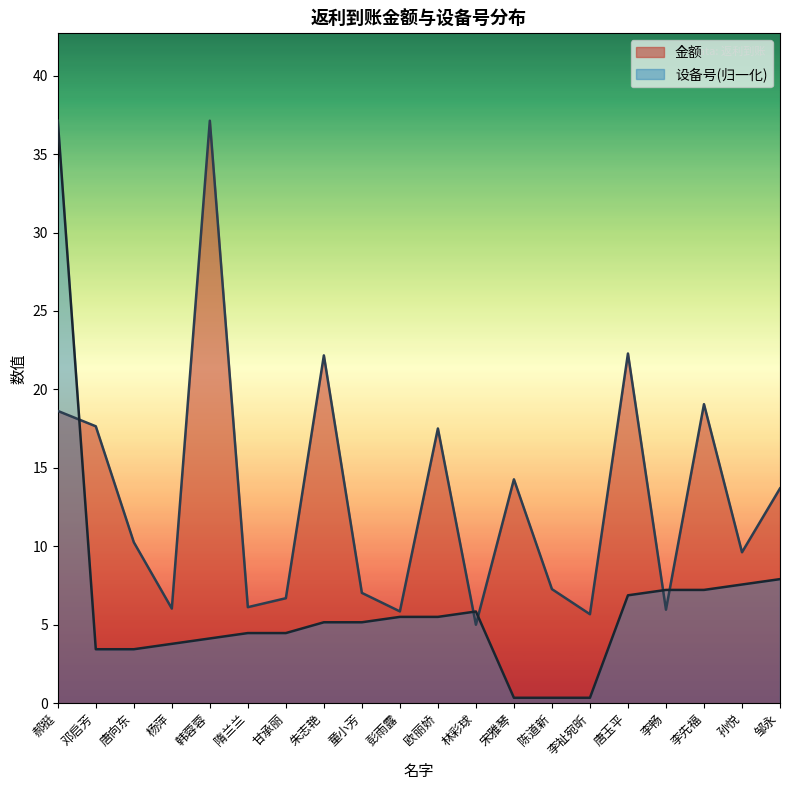

Does the chart display data point markers on the line(s)?

No